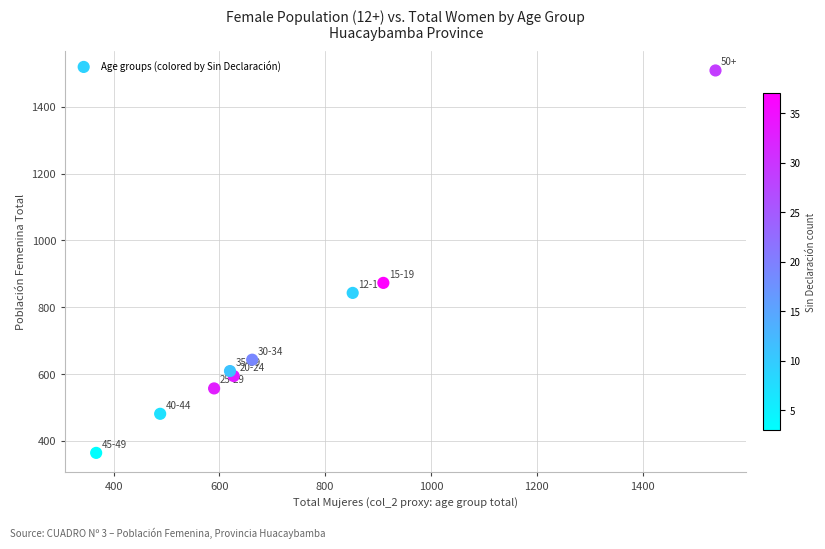

What Y value in the scatter plot is closest to 936?

873